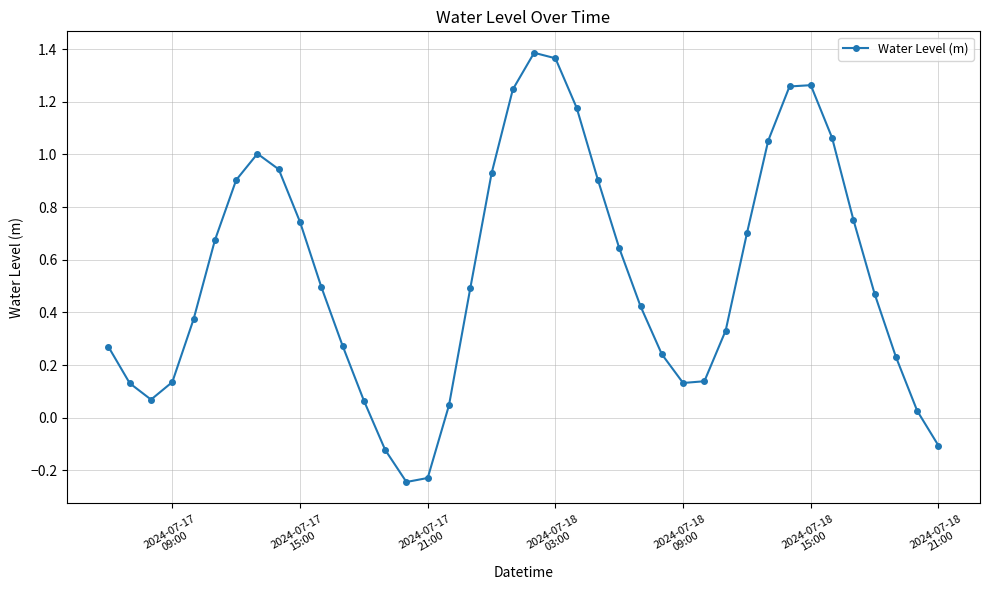

How many points are lower than both their immediate neighbors (excluding endpoints)?

3